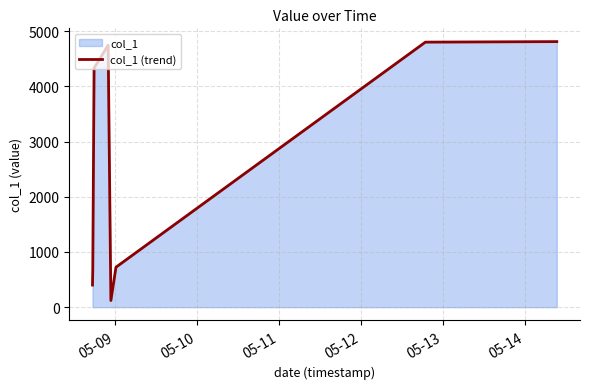

What is the difference between the maximum and minimum values?

4688.4